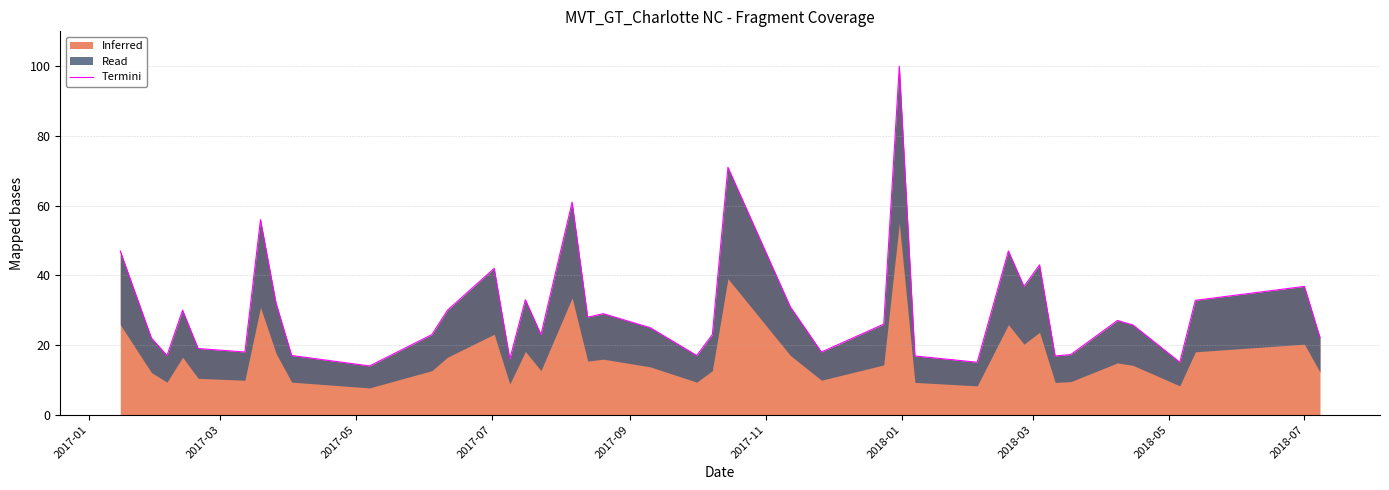

What is the lowest value of the Inferred series?

14.0